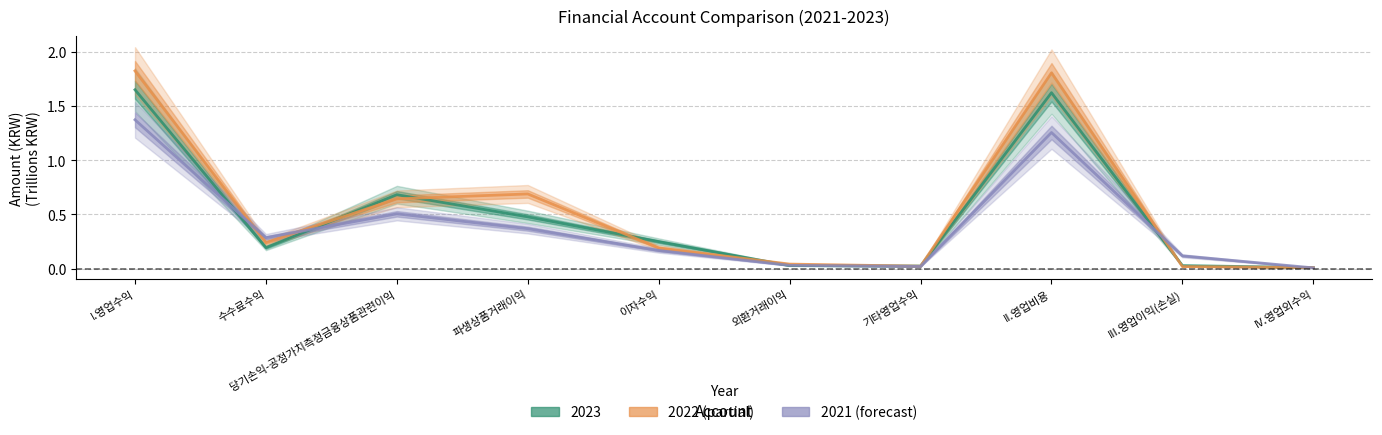

Reading right to left, extract all data points from this chart.

2023: IV.영업외수익=0.0	III.영업이익(손실)=0.0	II.영업비용=1.6	기타영업수익=0.0	외환거래이익=0.0	이자수익=0.2	파생상품거래이익=0.5	당기손익-공정가치측정금융상품관련이익=0.7	수수료수익=0.2	I.영업수익=1.6
2022: IV.영업외수익=0.0	III.영업이익(손실)=0.0	II.영업비용=1.8	기타영업수익=0.0	외환거래이익=0.0	이자수익=0.2	파생상품거래이익=0.7	당기손익-공정가치측정금융상품관련이익=0.6	수수료수익=0.2	I.영업수익=1.8
2021: IV.영업외수익=0.0	III.영업이익(손실)=0.1	II.영업비용=1.3	기타영업수익=0.0	외환거래이익=0.0	이자수익=0.2	파생상품거래이익=0.4	당기손익-공정가치측정금융상품관련이익=0.5	수수료수익=0.3	I.영업수익=1.4